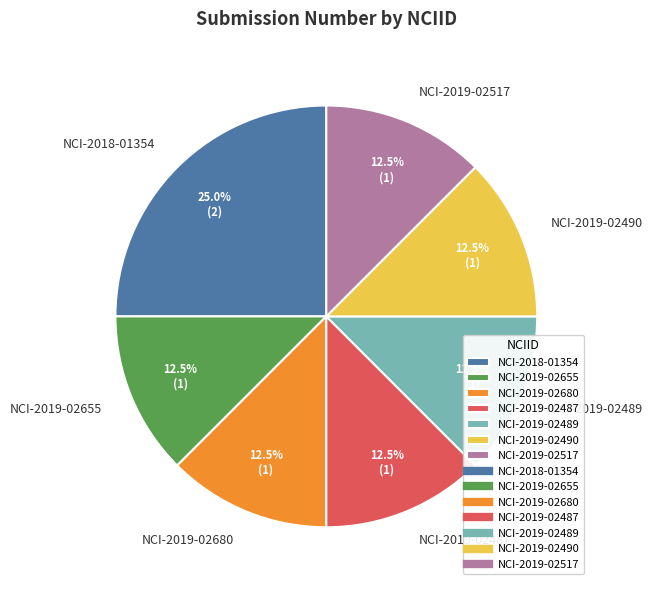

How much of the chart is everything except NCI-2019-02680?

87.5%